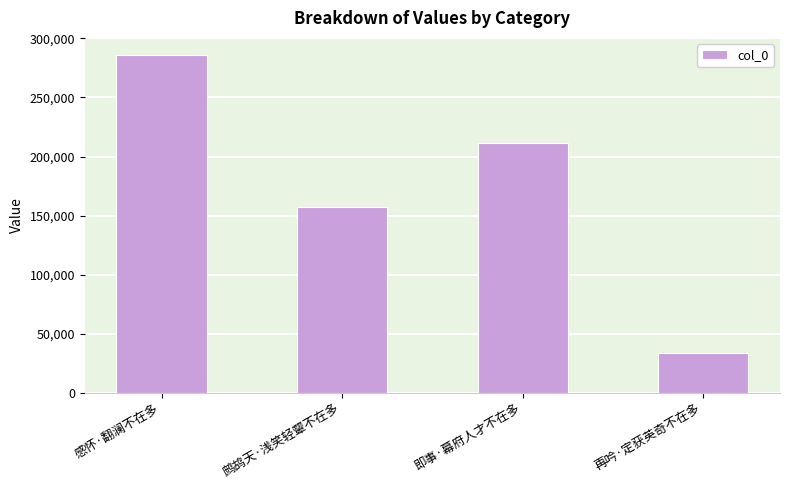

Rank the categories by value from highest to lowest.

感怀·翻澜不在多, 即事·幕府人才不在多, 鹧鸪天·浅笑轻颦不在多, 再吟·定获英奇不在多